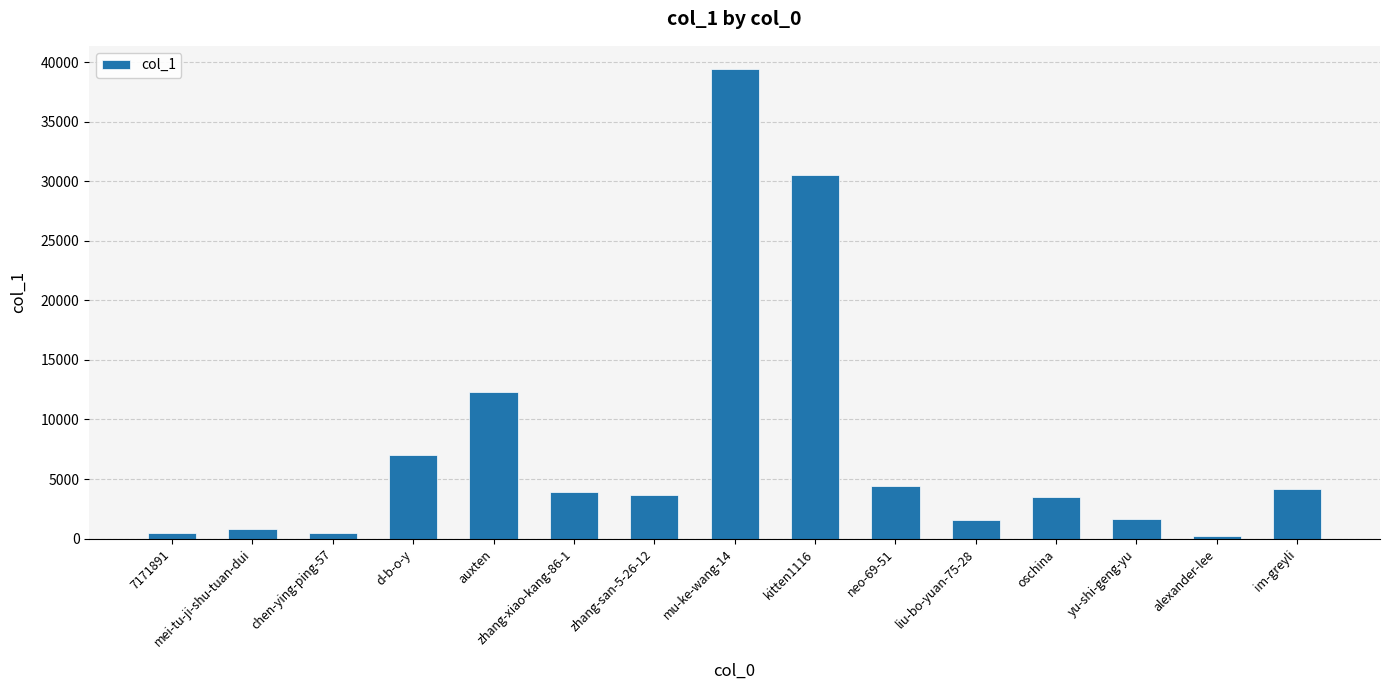

The value at neo-69-51 is 4410. True or false?

True